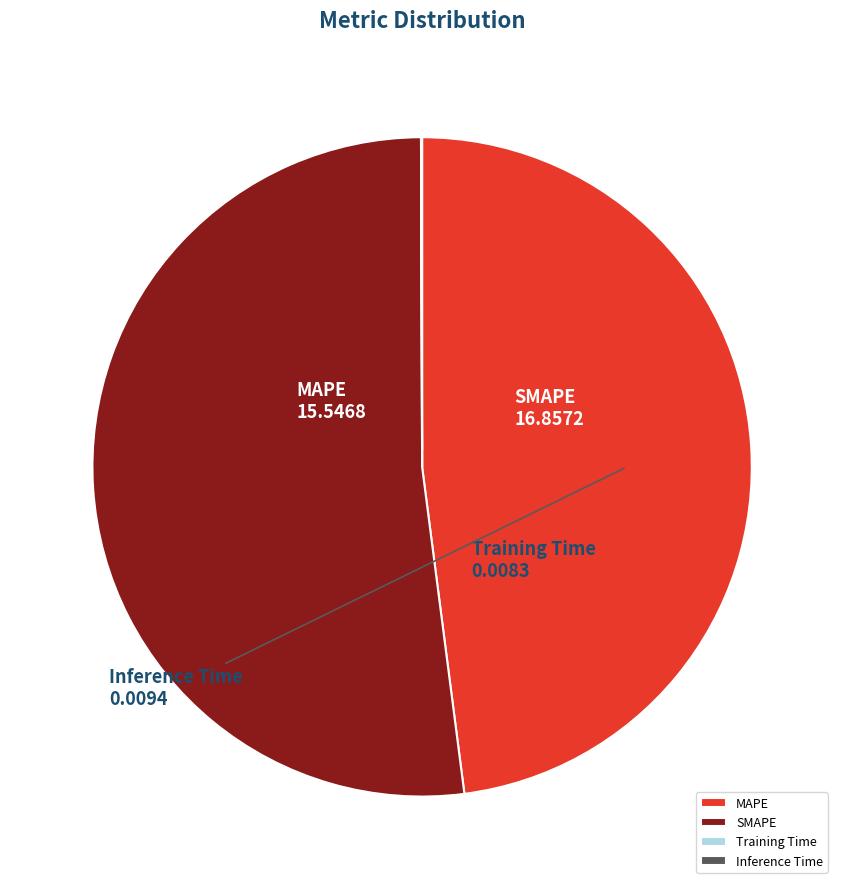

Combined, do SMAPE and MAPE account for over 50%?

Yes